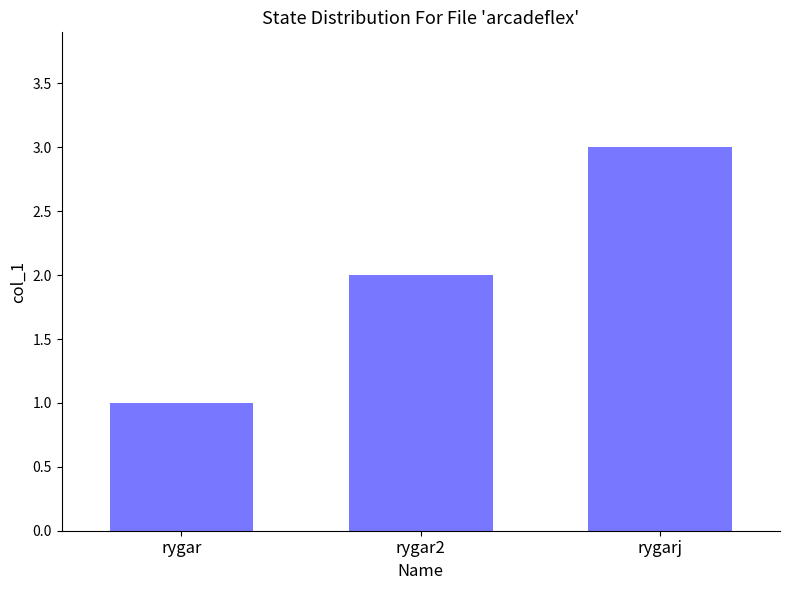

The value at rygarj is 1. True or false?

False